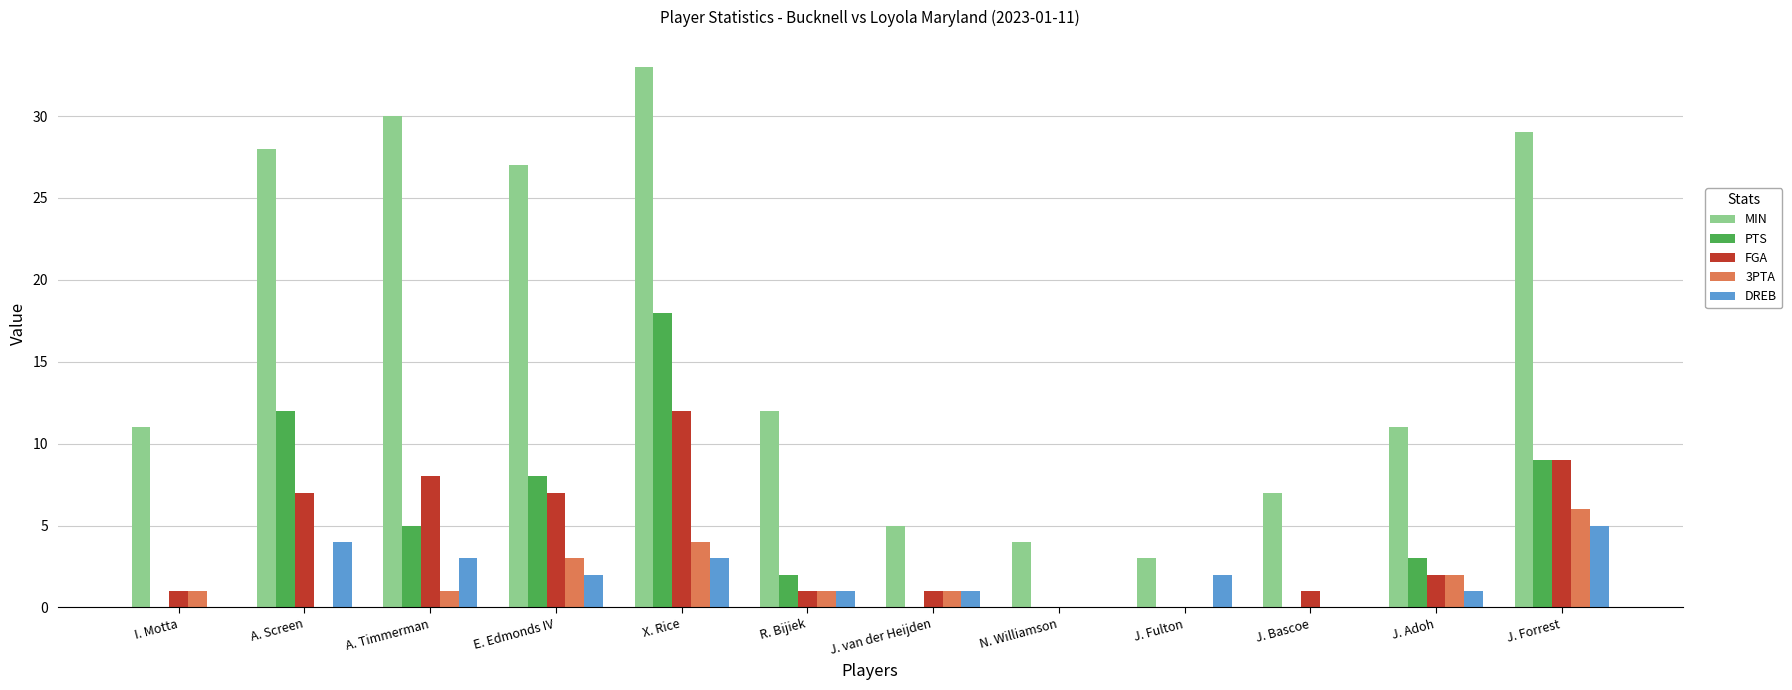

Is the value of PTS at X. Rice greater than the value of DREB at E. Edmonds IV?

Yes